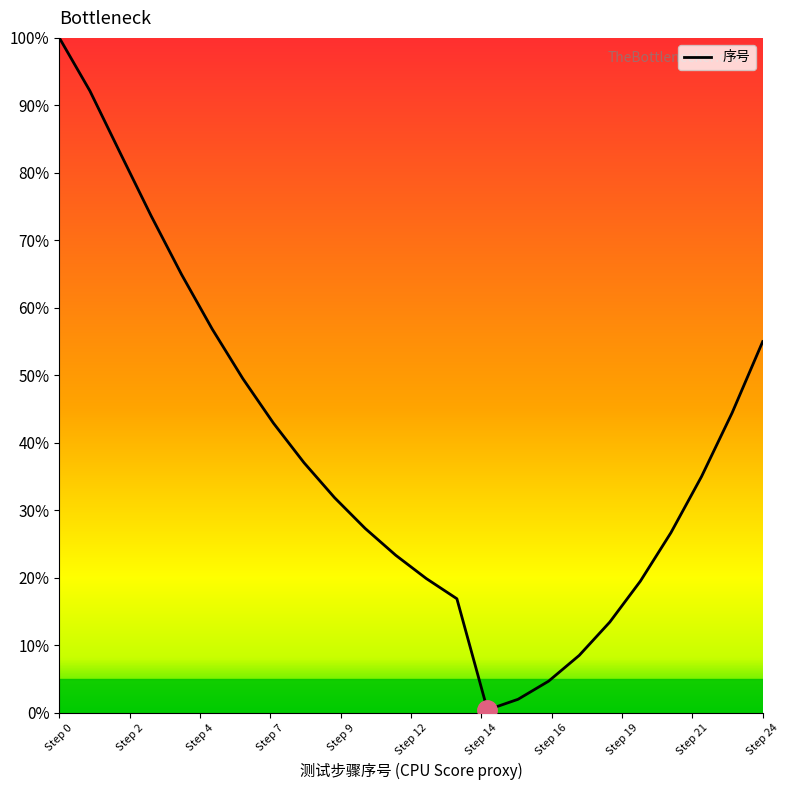

What is the greatest value displayed?

100.0